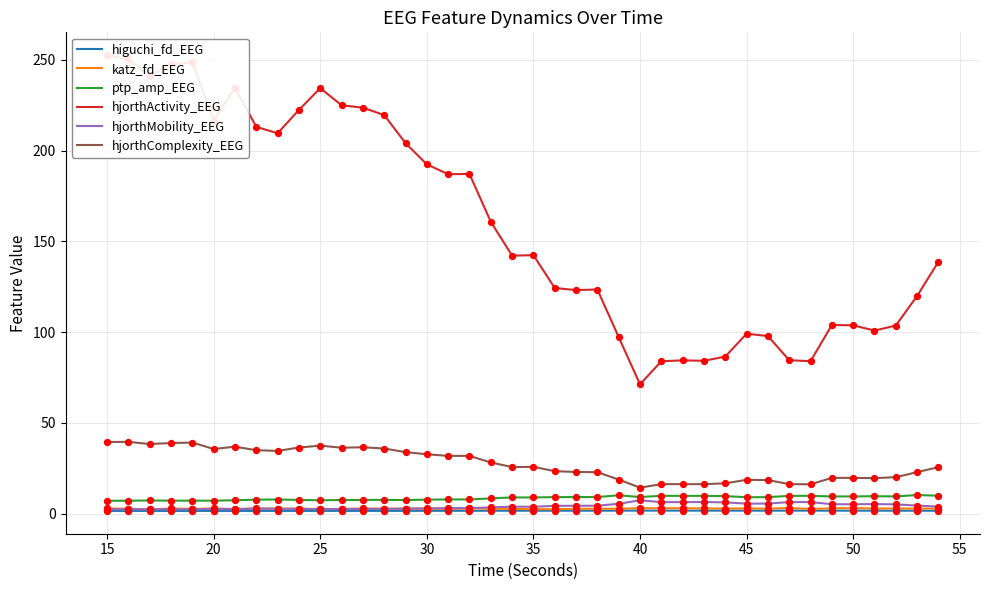

Which series contains the highest Y value?

hjorthActivity_EEG